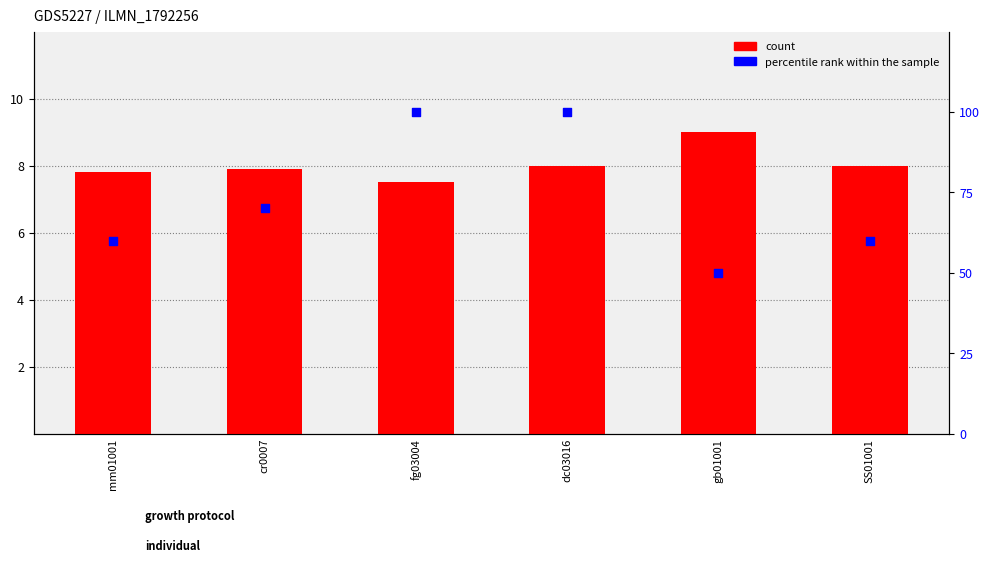

Which series reaches the maximum Y coordinate?

percentile rank within the sample